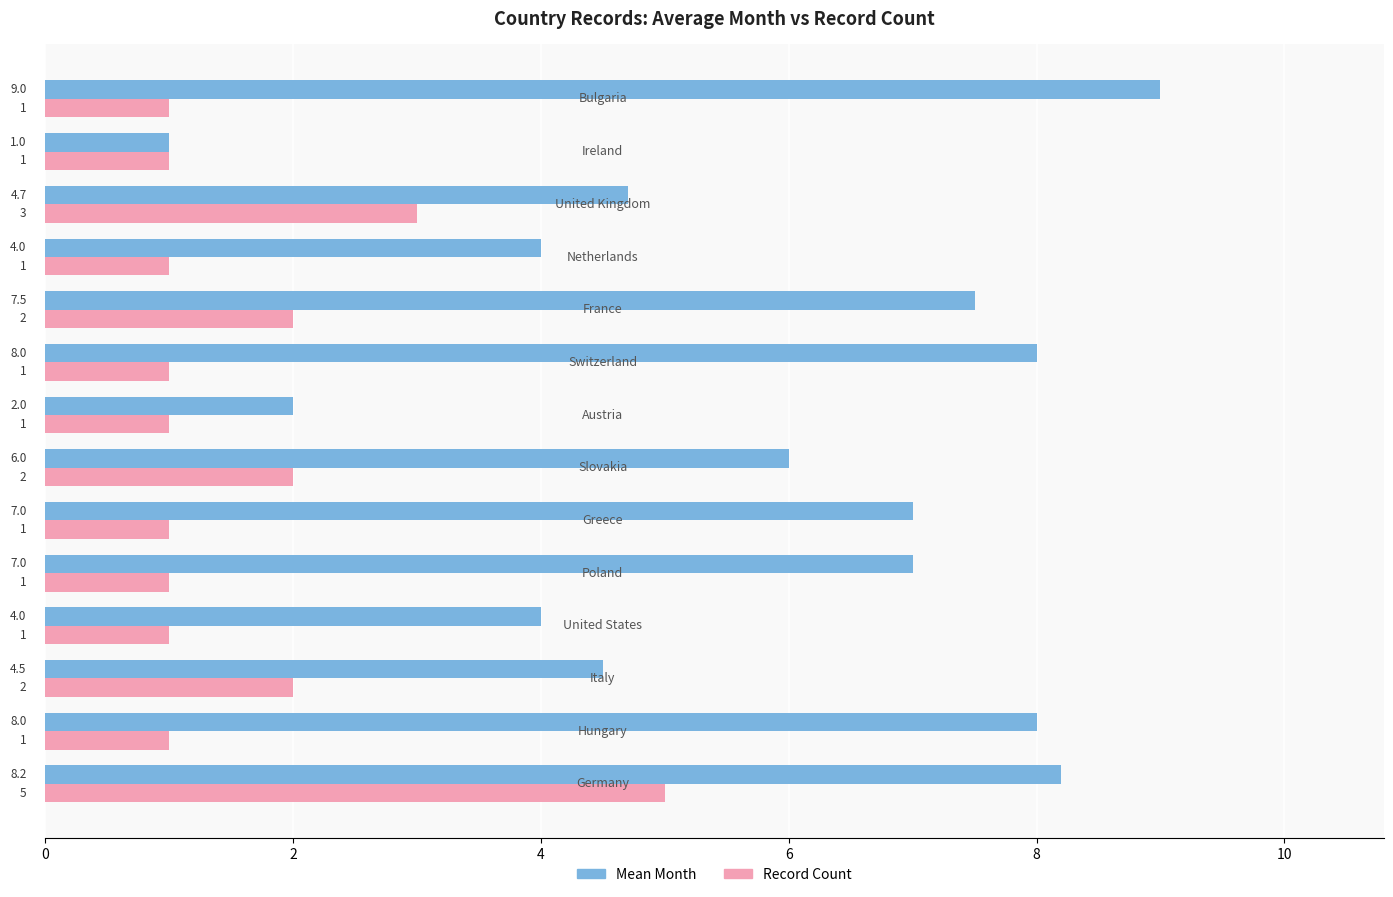

Which series has the widest spread of values?

Mean Month